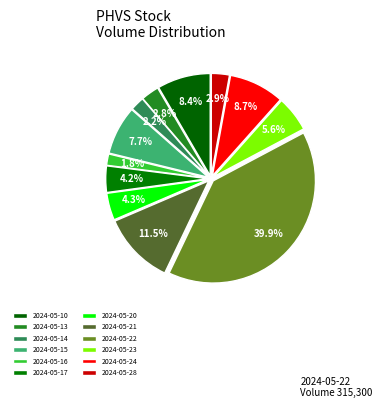

How many segments does this pie chart have?

12